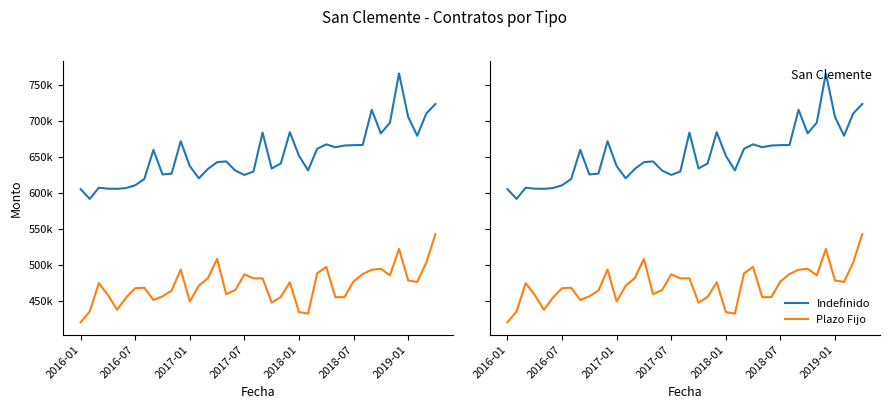

Count the number of categories in the chart.

40